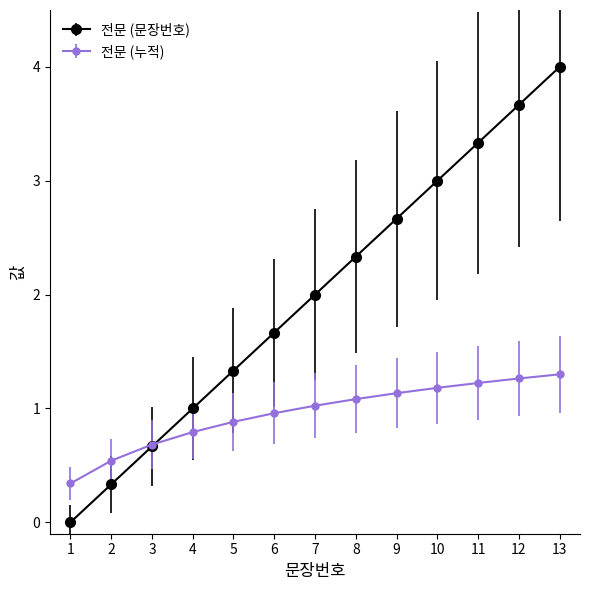

Count the number of data series in this chart.

2